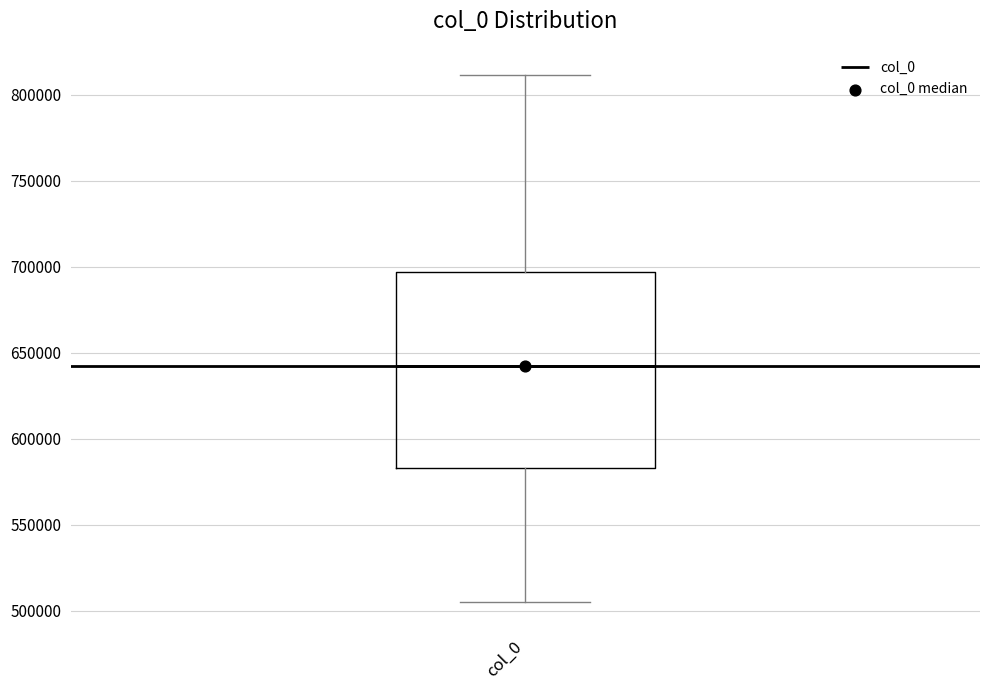

Read this box plot against the y-axis: the position of the median line, the range covered by the box, and the ends of both whiskers. The values are not printed on the chart, so give them approximately, as read against the axis.

median 640000, box 585000 to 695000, whiskers 505000 to 810000